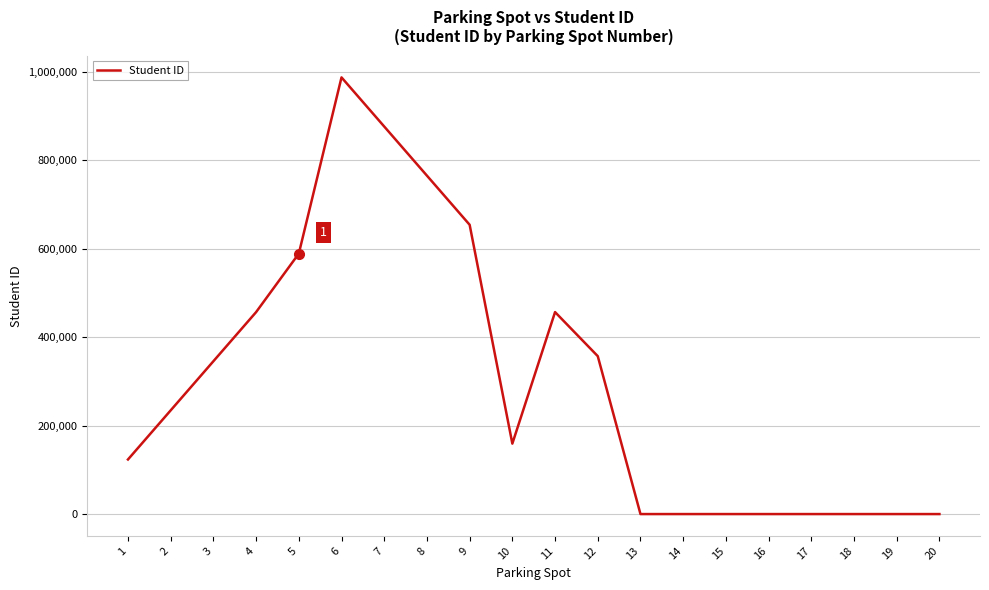

Is it true that the value at 1 is 123456?

True